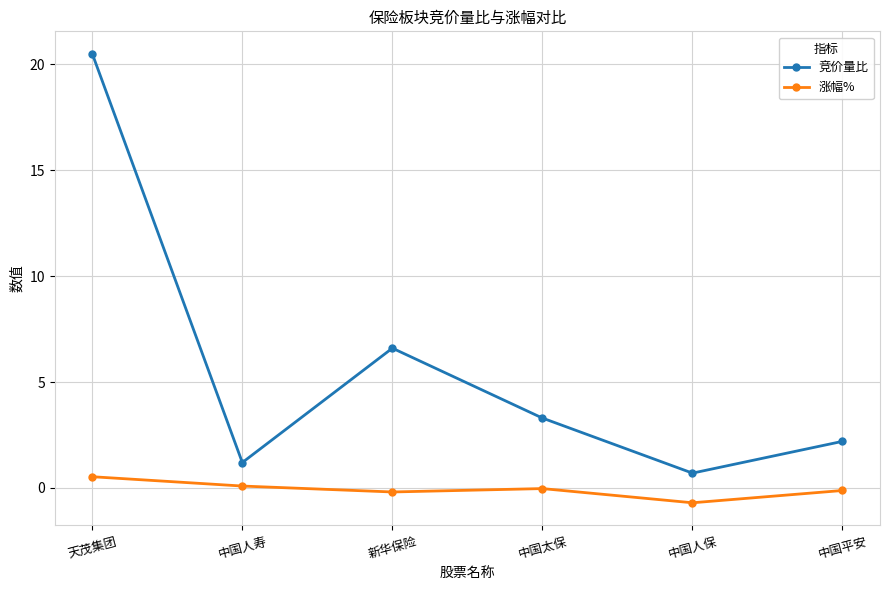

True or false: 涨幅% and 竞价量比 intersect in this chart.

False